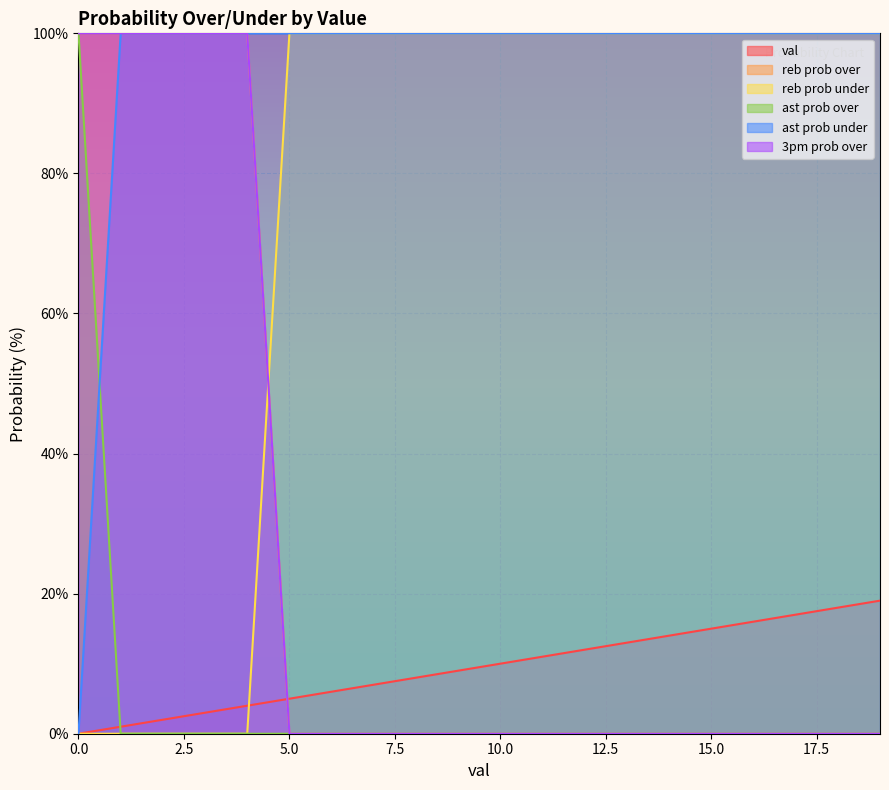

Which series has the widest spread of values?

reb prob over